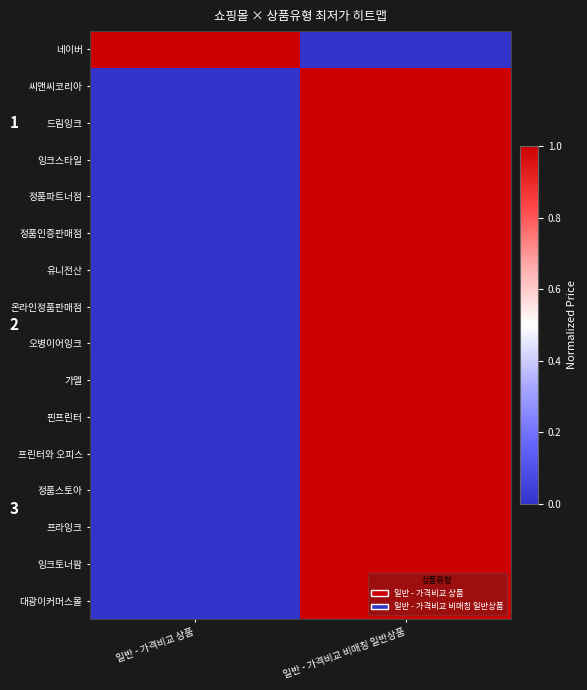

At which category is the sum across all series the highest?

일반 - 가격비교 비매칭 일반상품